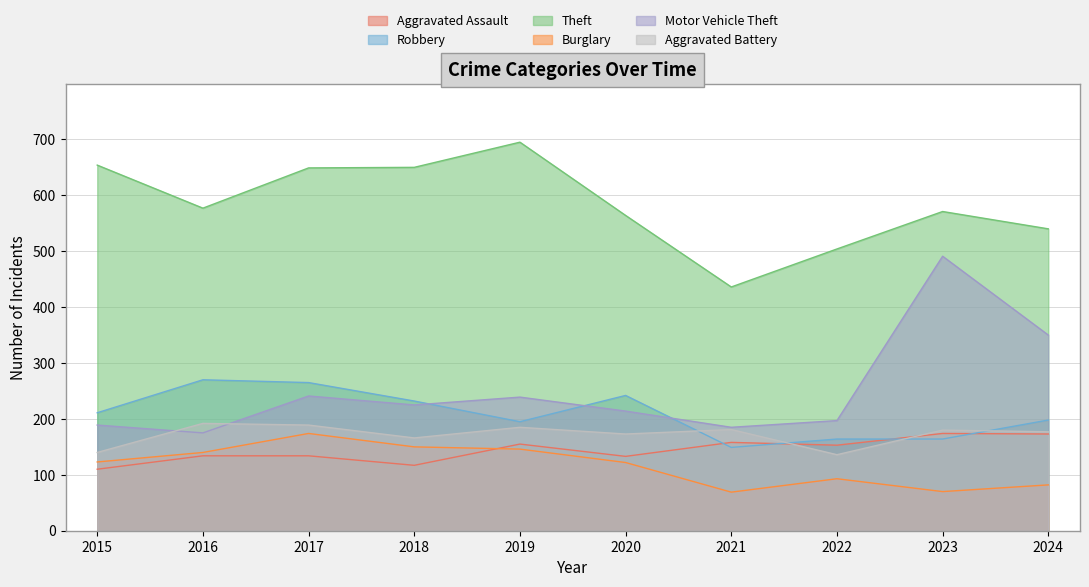

Does the chart have visible grid lines?

Yes